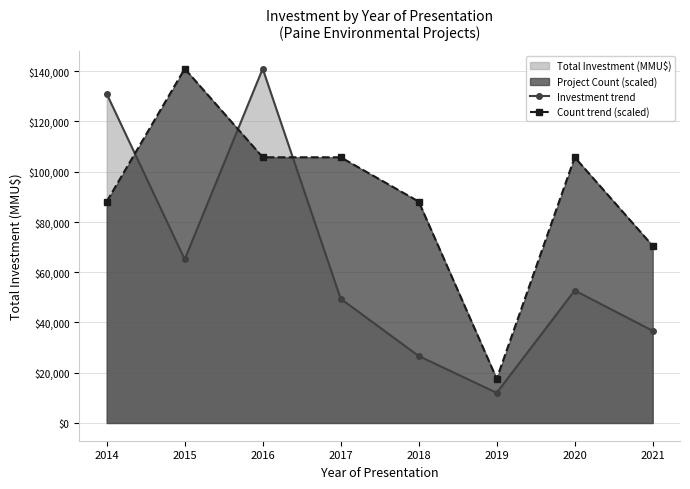

What is the sum of the Investment trend values at 2020 and 2015?

117867